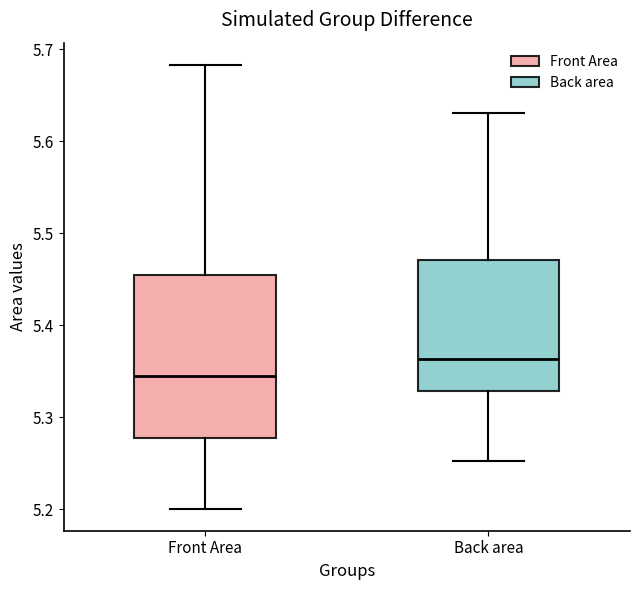

Which box has the lowest median line?

Front Area